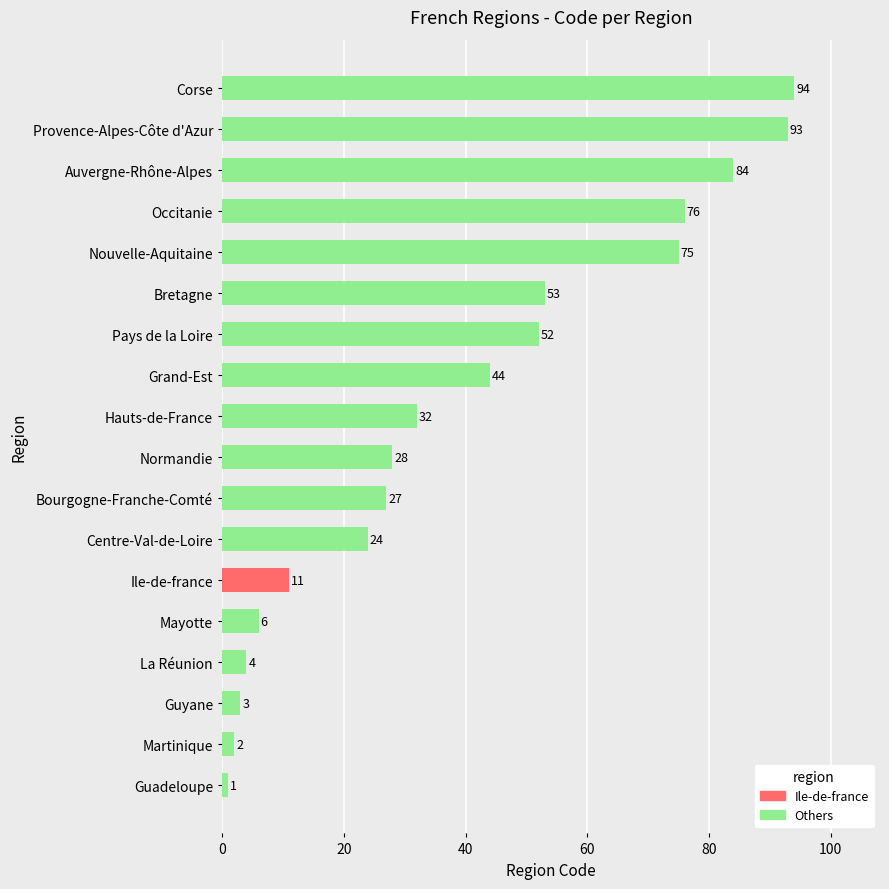

Which category has the highest value across all series?

Corse